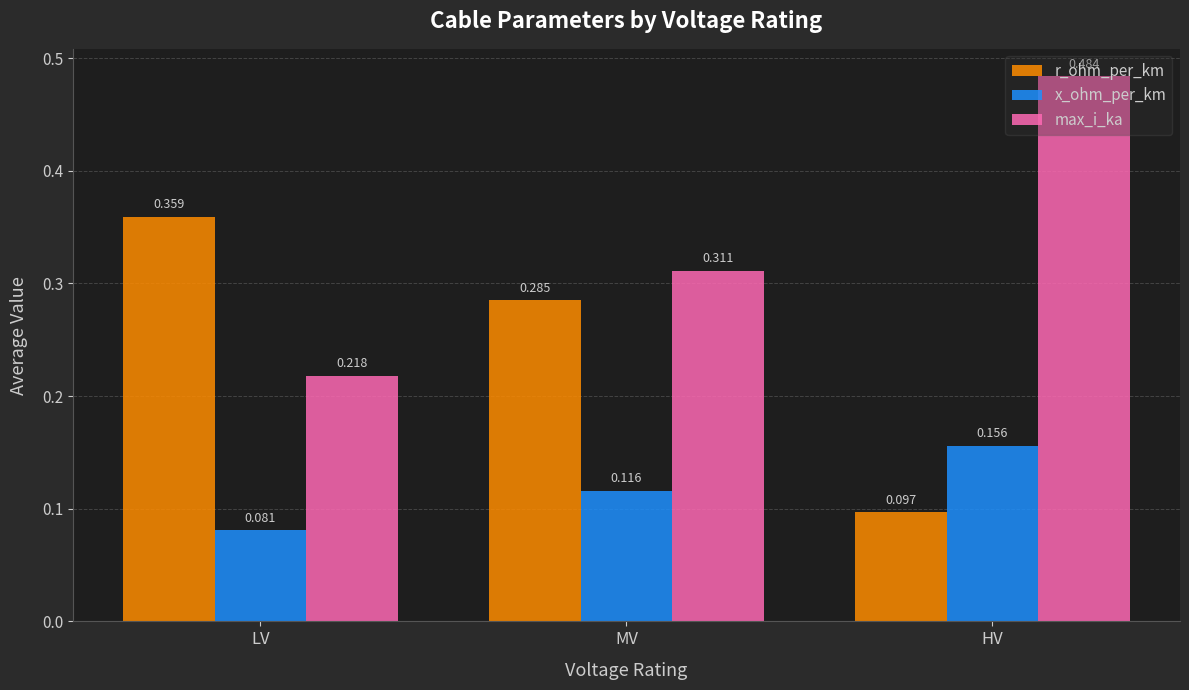

Which series has the largest range (max minus min)?

max_i_ka